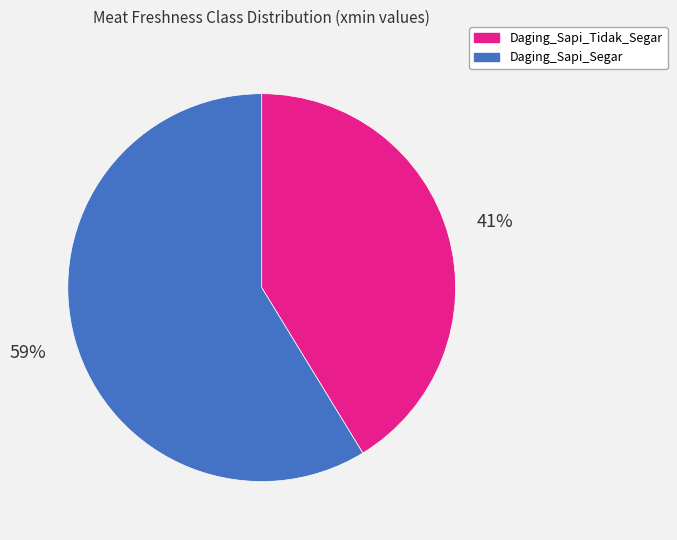

Rank the categories by value from highest to lowest.

Daging_Sapi_Segar, Daging_Sapi_Tidak_Segar